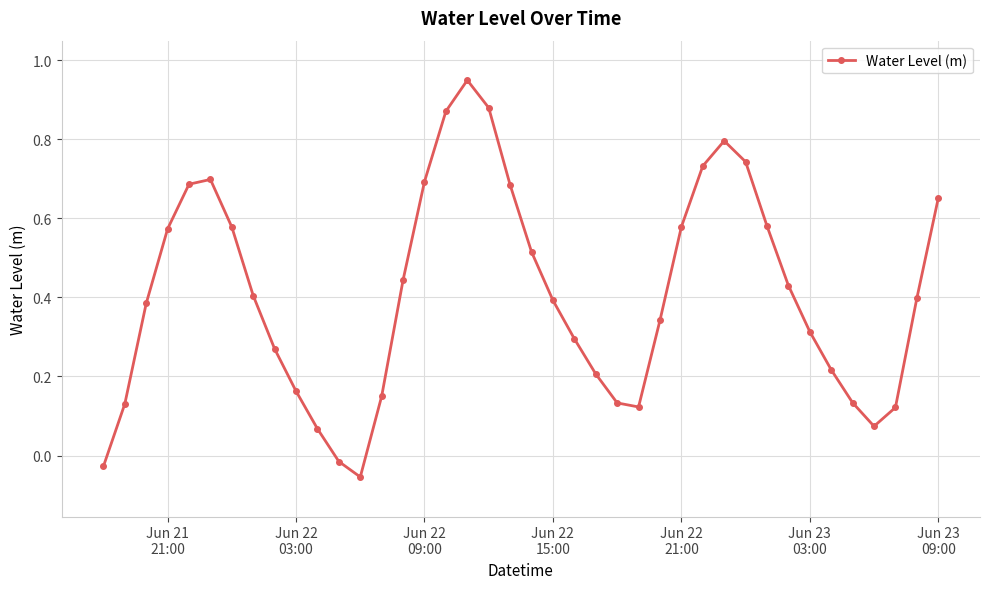

True or false: there are more than 1 points higher than both neighbors.

True